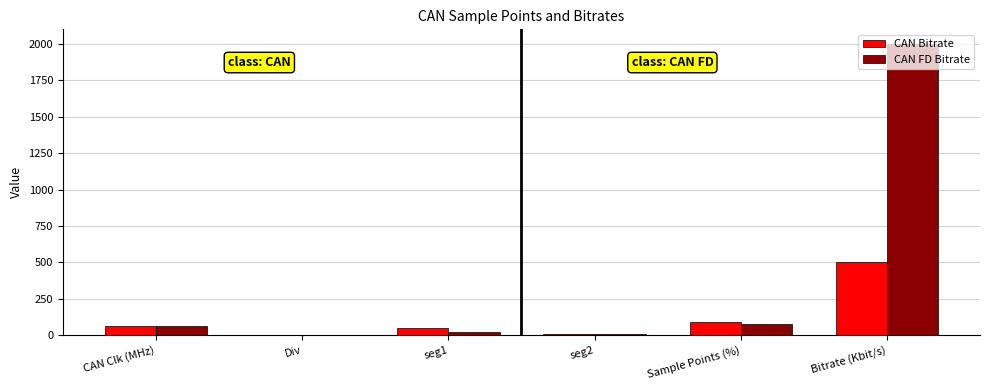

What is the average value of the CAN FD Bitrate series?

360.6